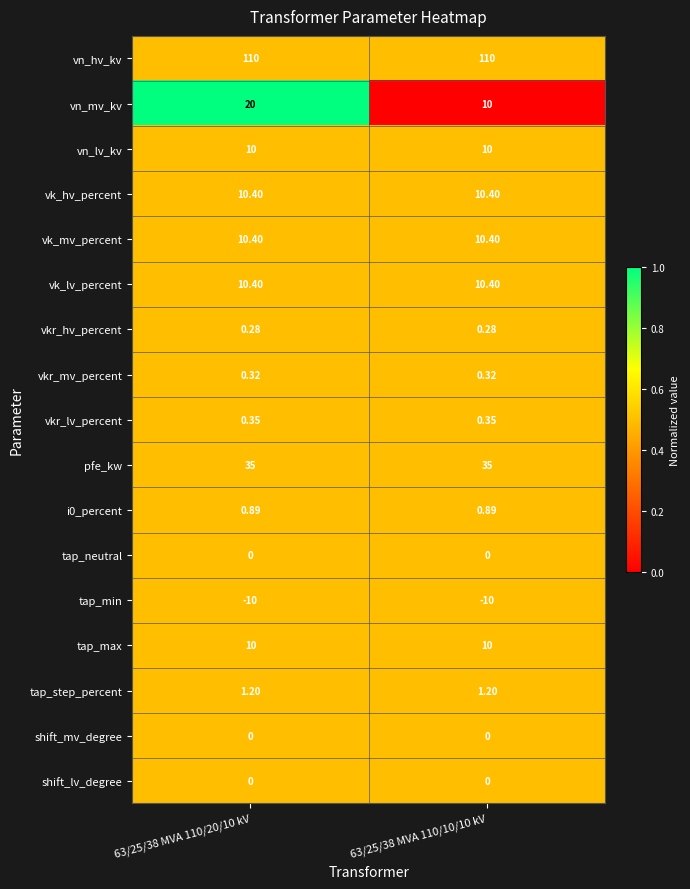

Which series has the largest range (max minus min)?

vn_mv_kv